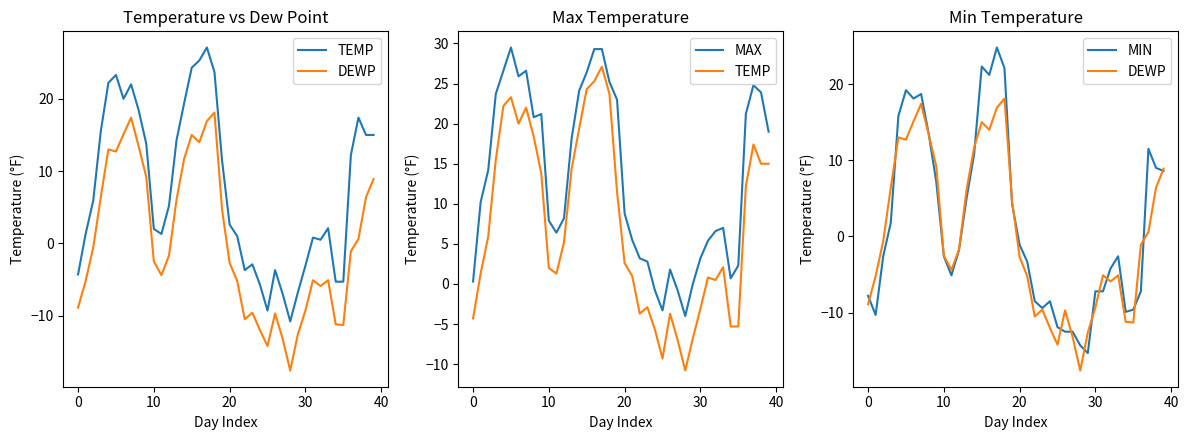

What is the difference between the maximum and second lowest values in the MAX series?

32.8